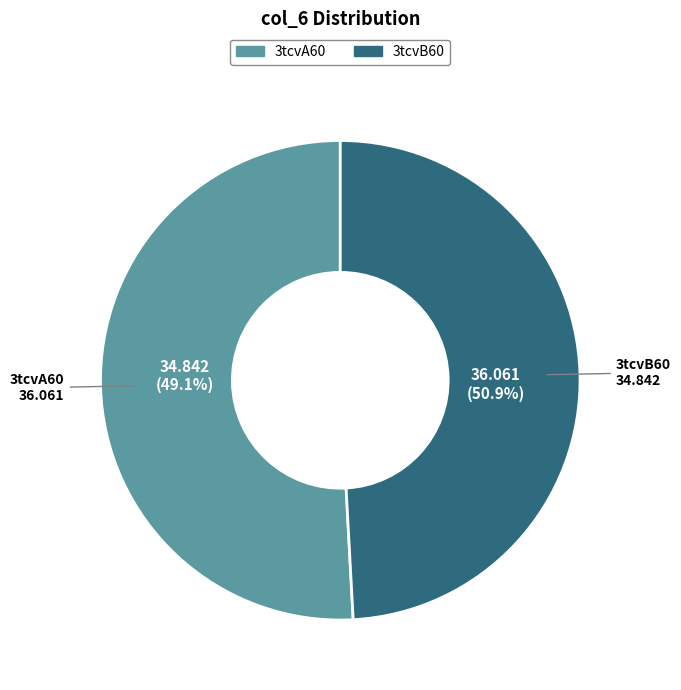

What is the majority slice?

3tcvA60